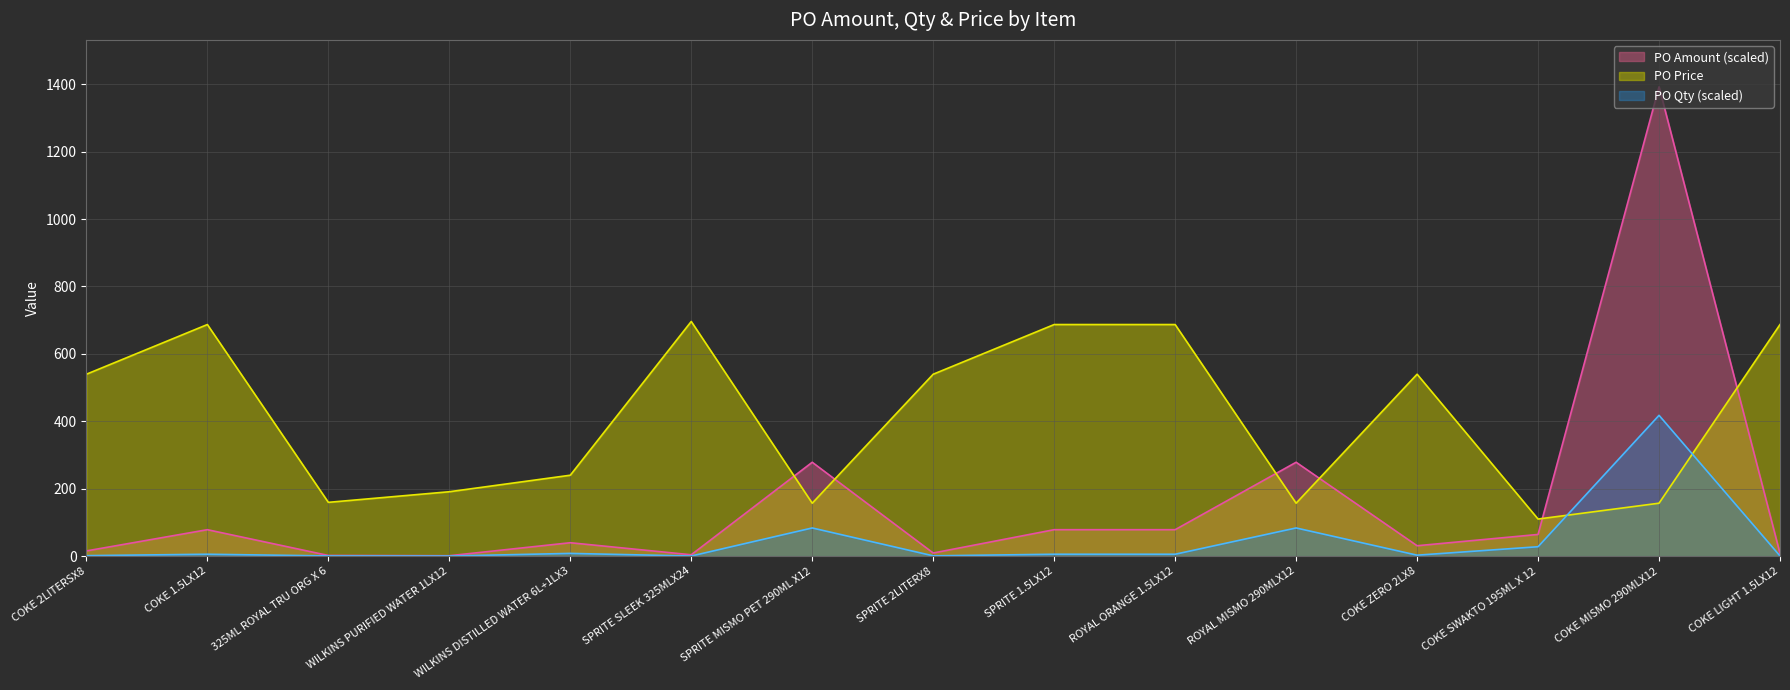

True or false: PO Amount and PO Qty cross at least once.

False